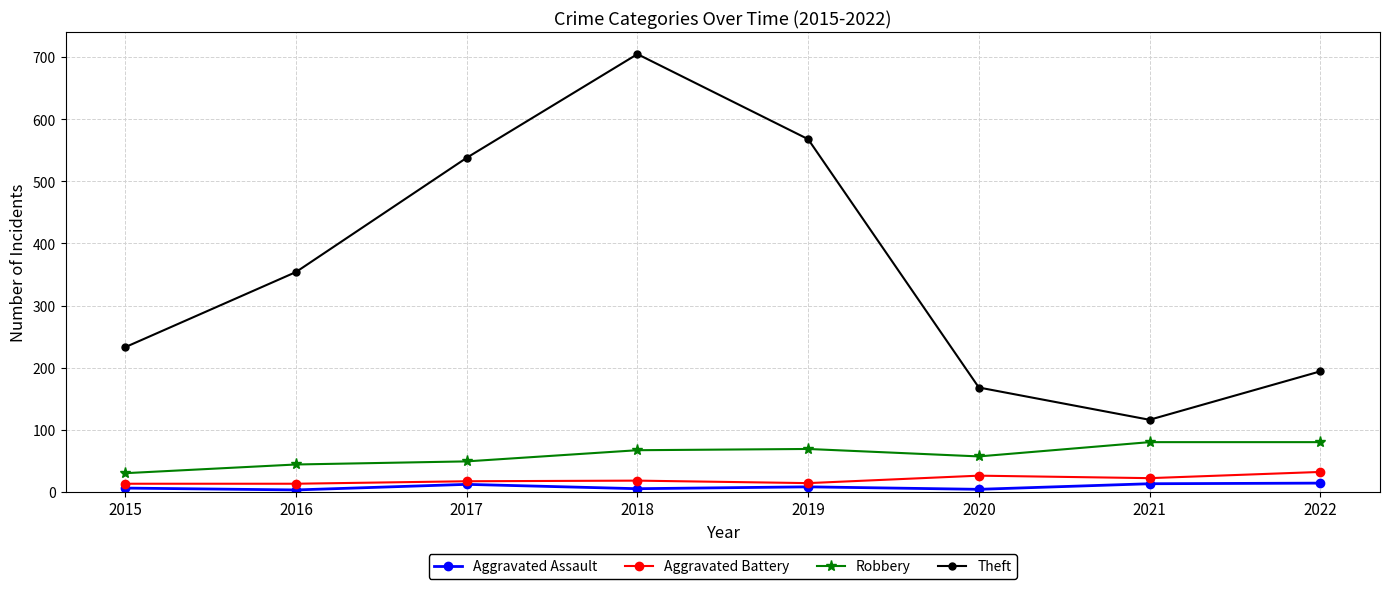

True or false: Theft has a value of 243 at 2020.

False